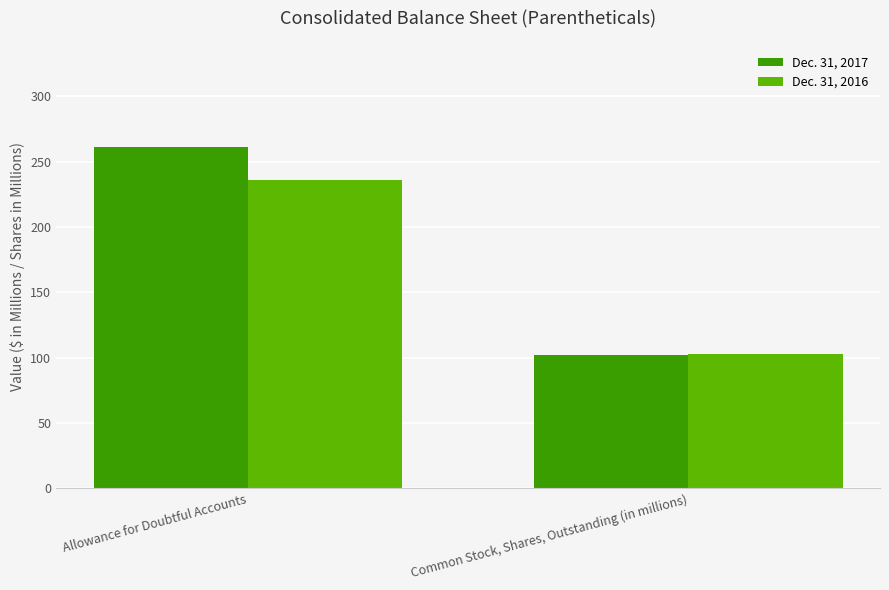

Rank the series at Allowance for Doubtful Accounts from highest to lowest value.

Dec. 31, 2017, Dec. 31, 2016